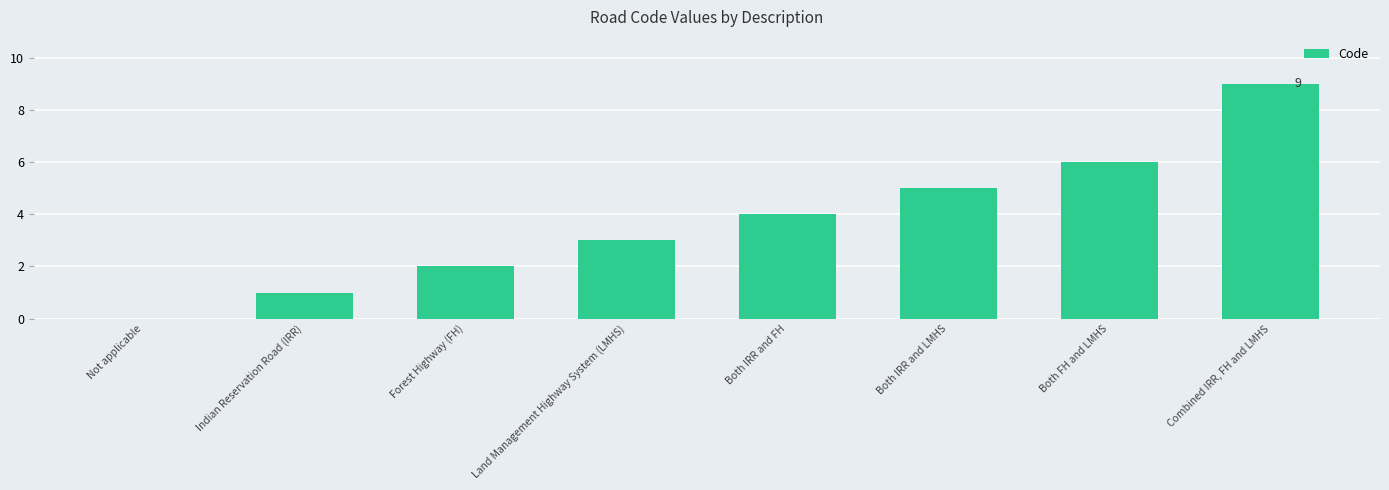

The chart shows a value of 0 at Not applicable. True or false?

True